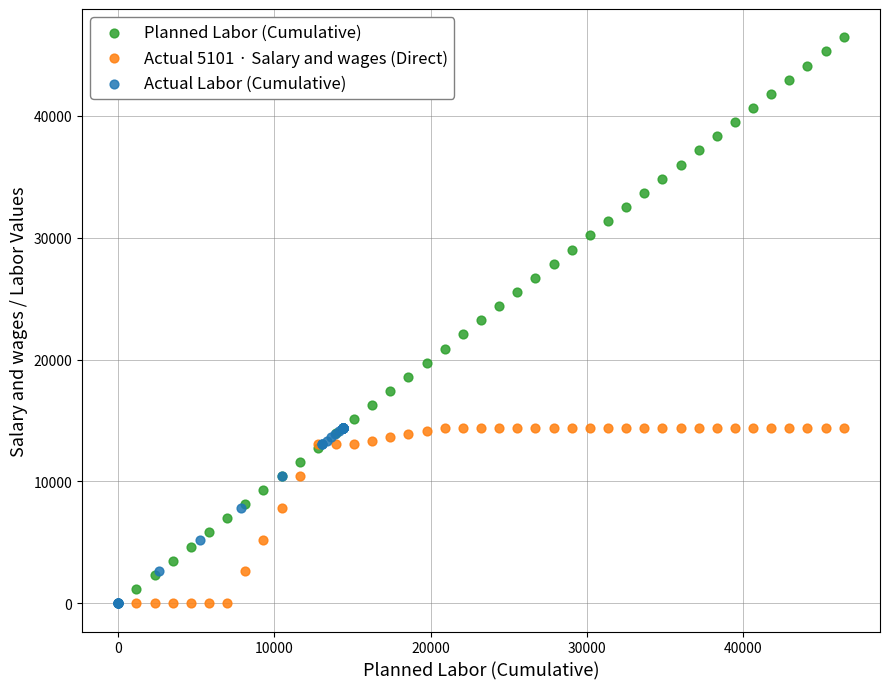

Which series contains the highest Y value?

Planned Labor (Cumulative)